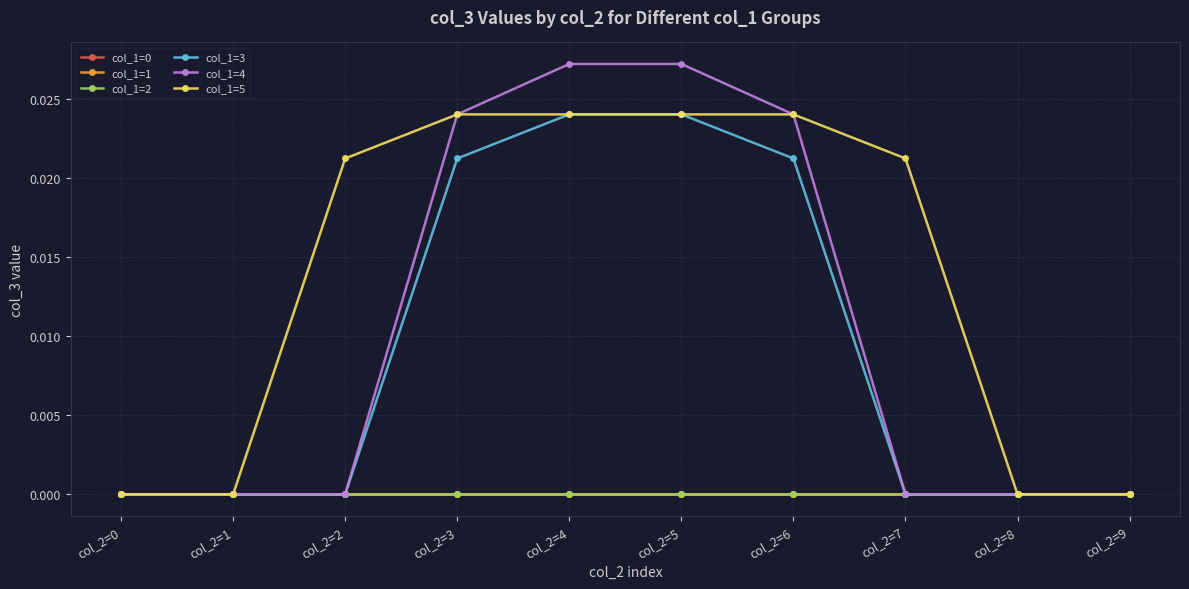

Is this an area chart (filled region under the line)?

No